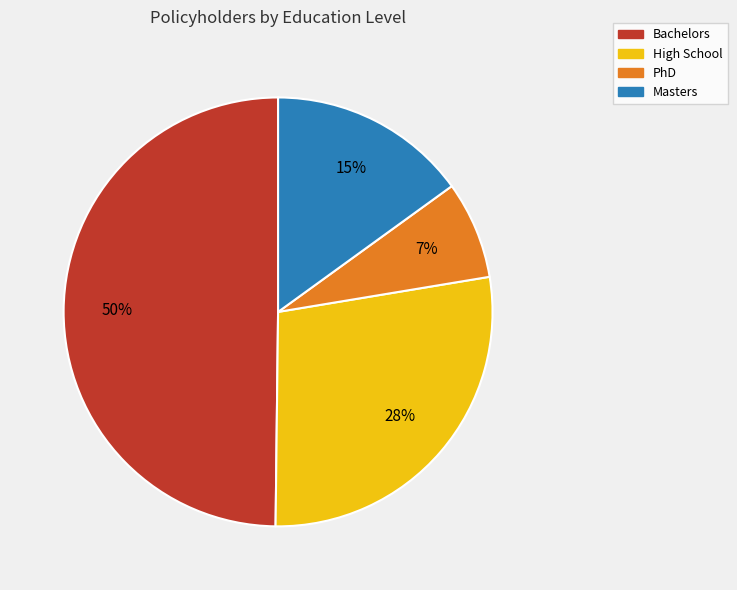

Is High School the majority of the pie?

No